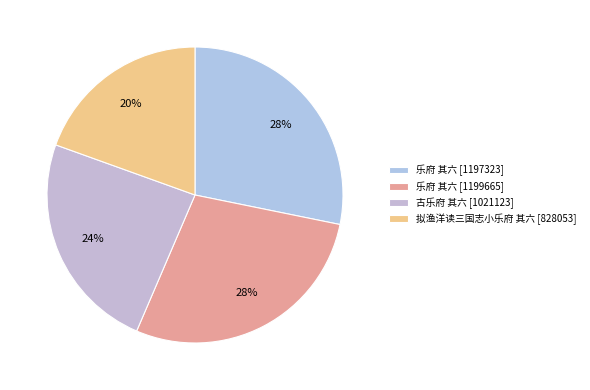

How many segments does this pie chart have?

4